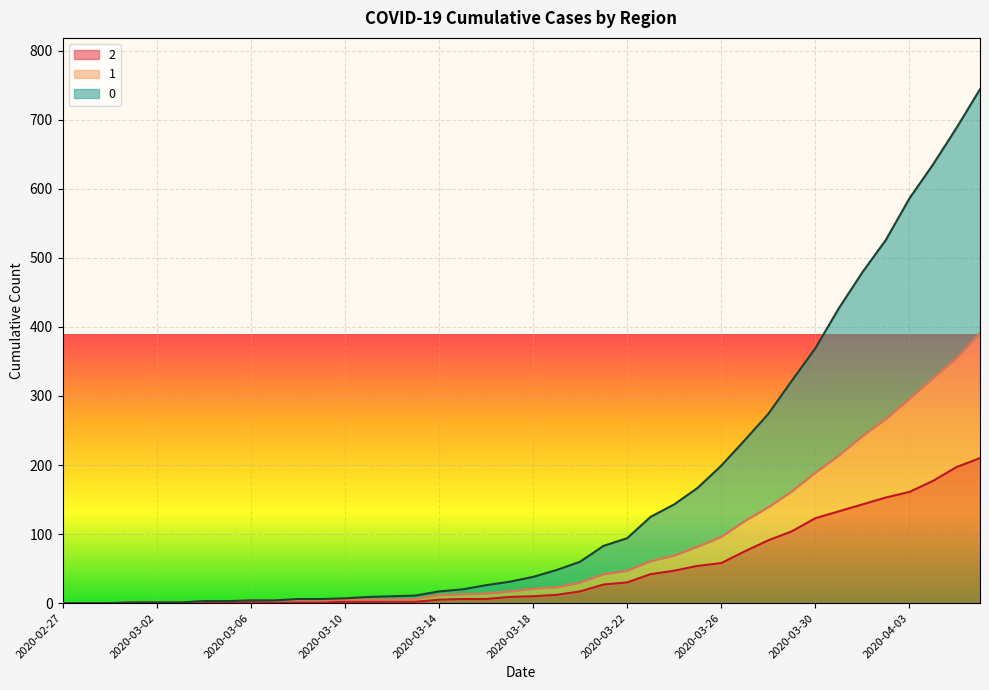

True or false: 0 has more than 1 points higher than both neighbors.

False